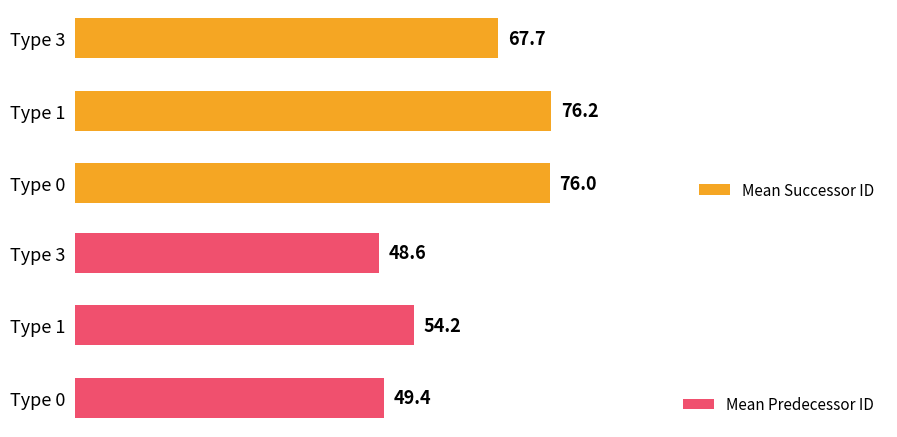

Rank the categories by Mean Predecessor ID value from lowest to highest.

Type 3, Type 0, Type 1